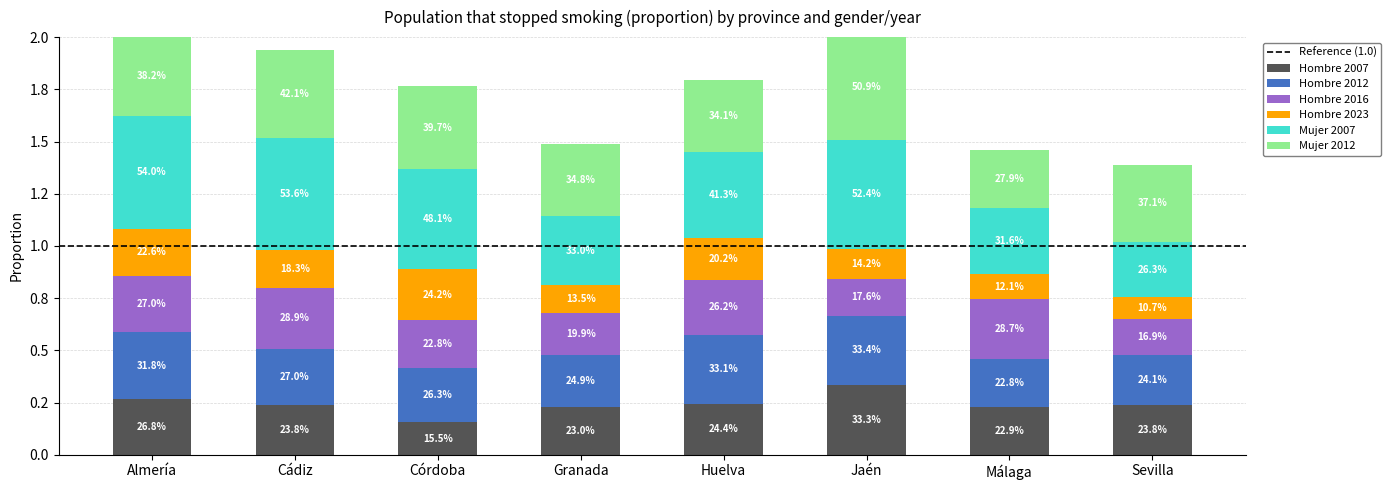

Does the chart contain any negative values?

No